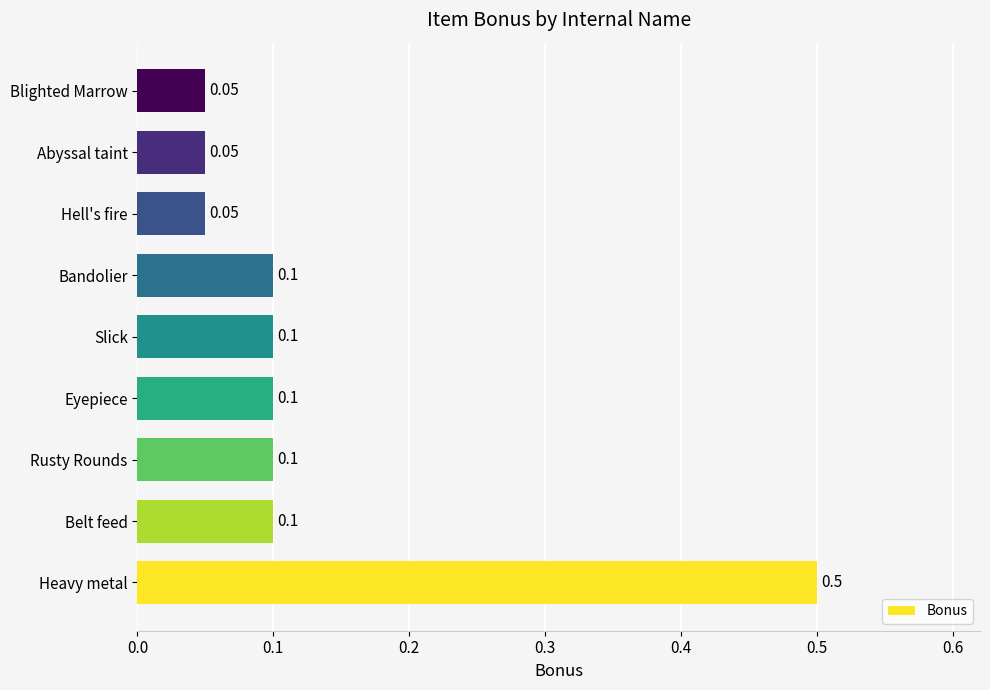

What is the sum of all values?

1.2